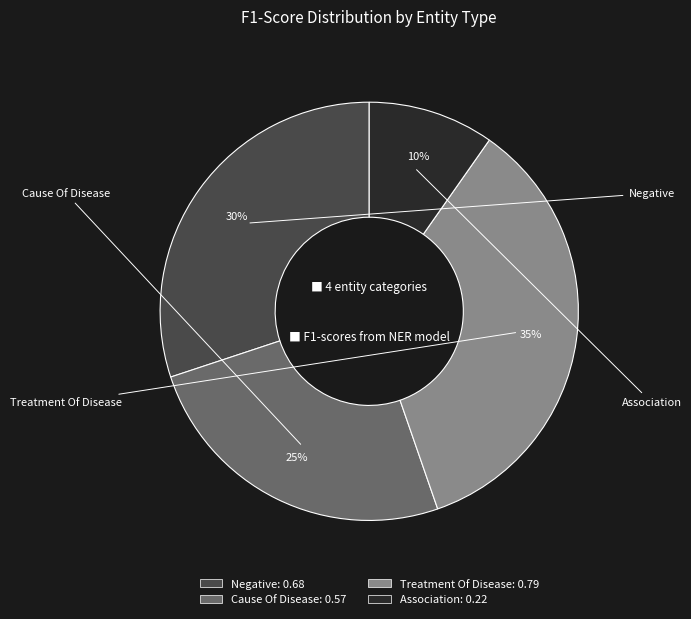

Which slice is the smallest?

Association